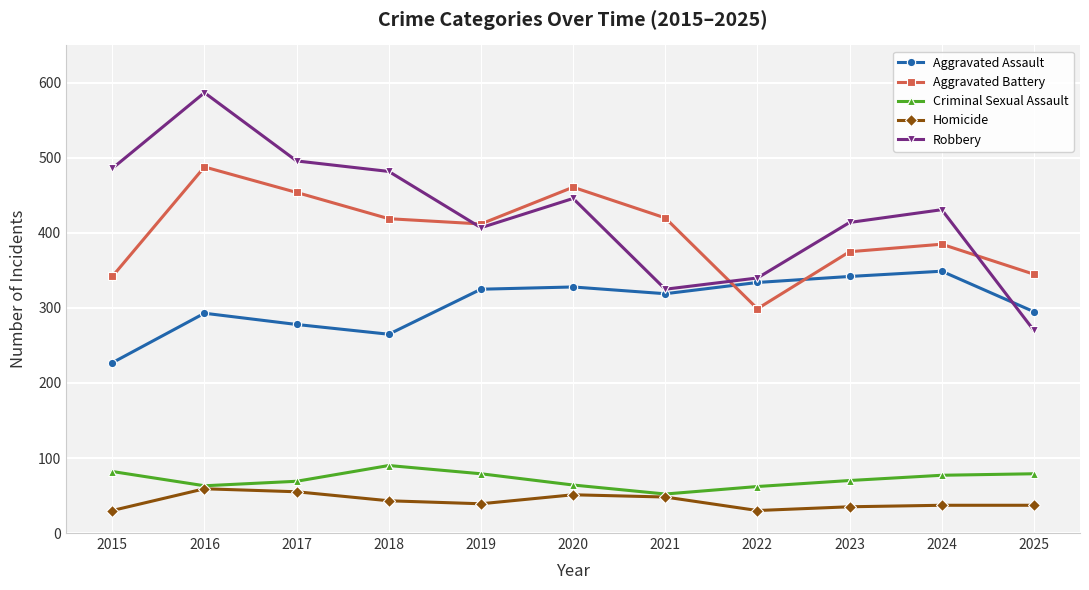

True or false: Criminal Sexual Assault and Robbery intersect in this chart.

False